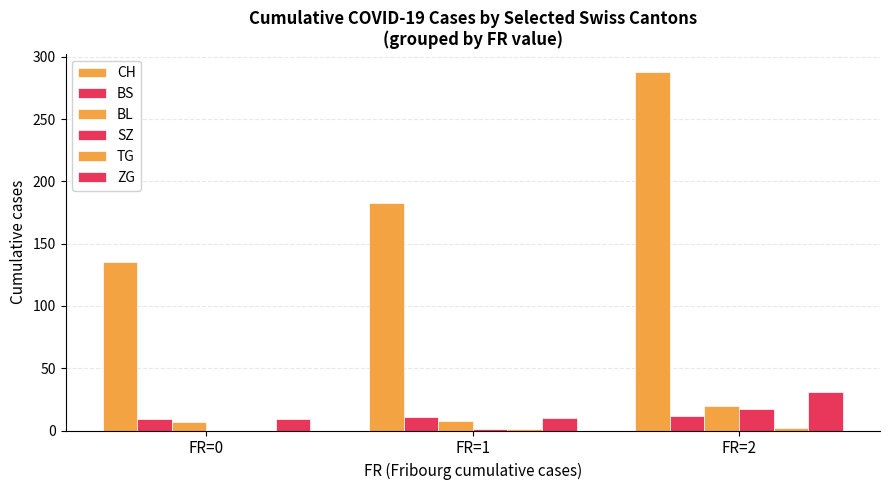

The BS series shows 5 at FR=1. True or false?

False